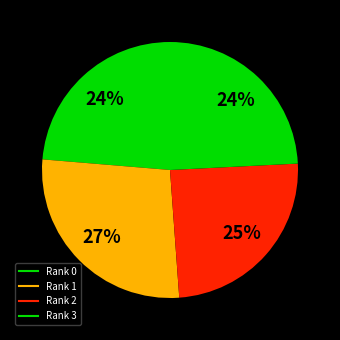

How many slices are in this pie chart?

4